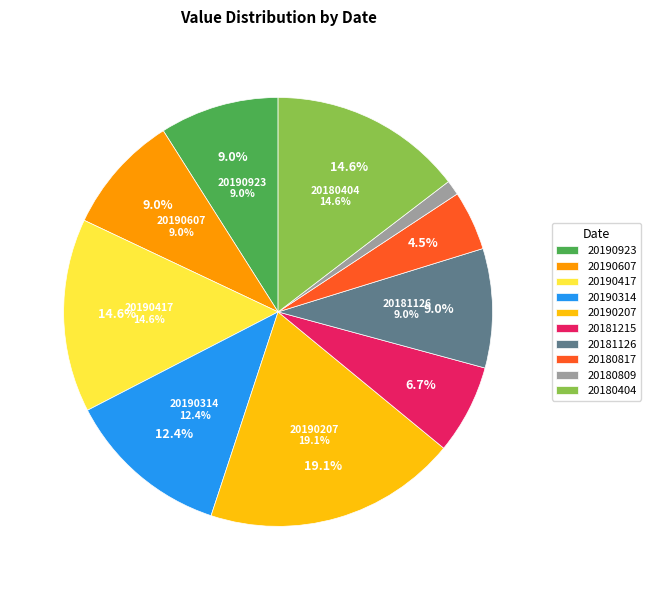

What is the change in value from 20190923 to 20190417?

+5